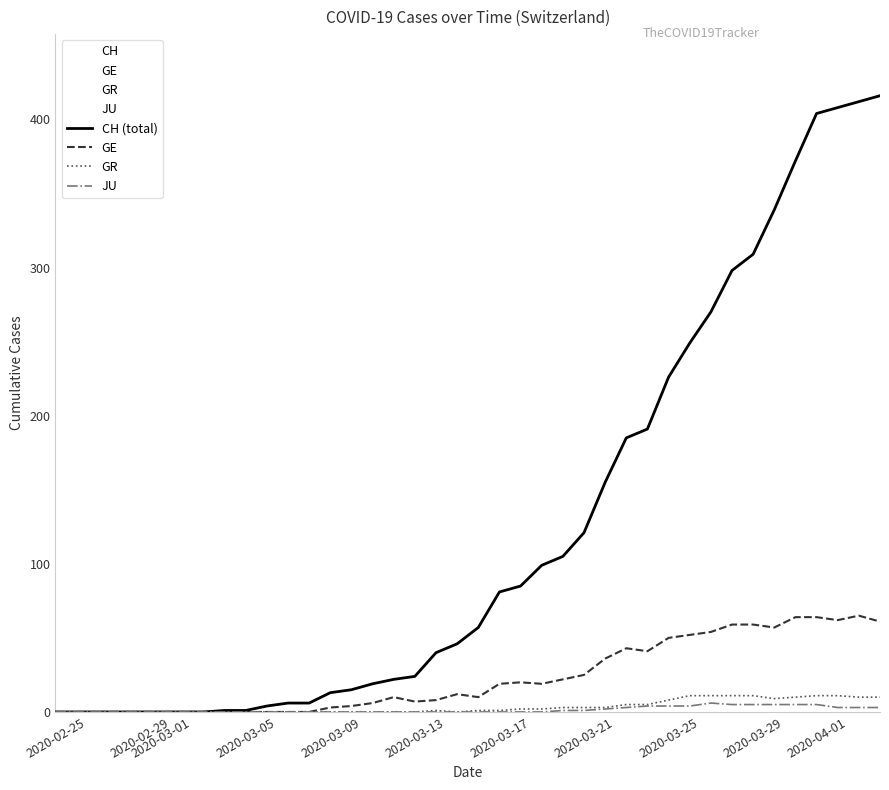

Reading left to right, transcribe all the data shown in this chart.

CH: 0	0	0	0	0	0	0	0	1	1	4	6	6	13	15	19	22	24	40	46	57	81	85	99	105	121	155	185	191	226	249	270	298	309	339	372	404	408	412	416
GE: 0	0	0	0	0	0	0	0	0	0	0	0	0	3	4	6	10	7	8	12	10	19	20	19	22	25	36	43	41	50	52	54	59	59	57	64	64	62	65	61
GR: 0	0	0	0	0	0	0	0	0	0	0	0	0	0	0	0	0	0	1	0	1	1	2	2	3	3	3	5	5	8	11	11	11	11	9	10	11	11	10	10
JU: 0	0	0	0	0	0	0	0	0	0	0	0	0	0	0	0	0	0	0	0	0	0	0	0	1	1	2	3	4	4	4	6	5	5	5	5	5	3	3	3